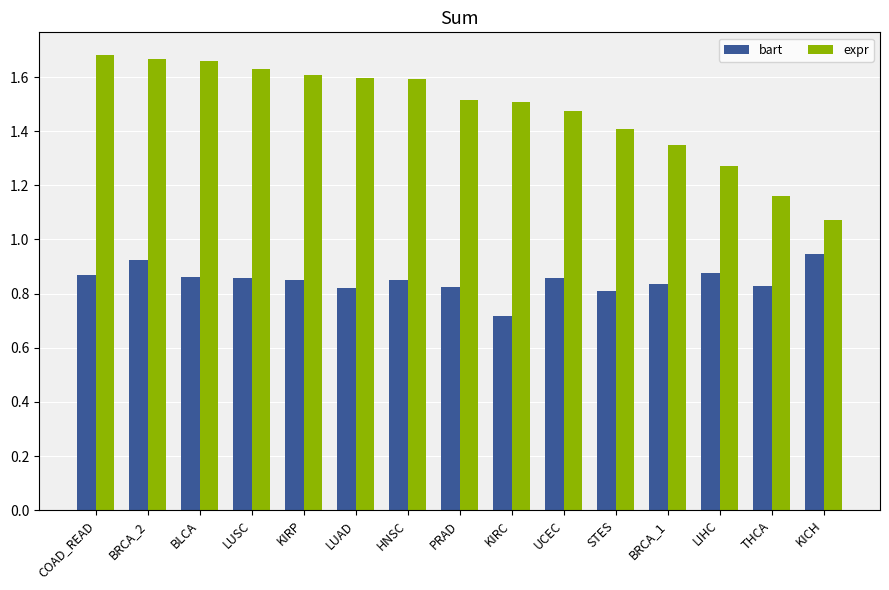

What is the difference between the expr values at STES and BLCA?

0.3